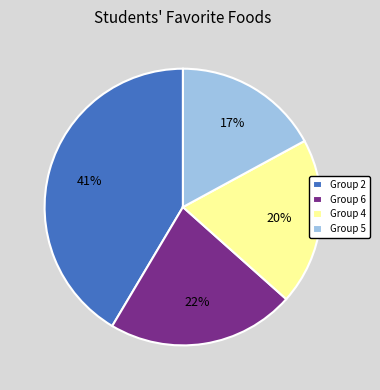

What is the smallest slice in the pie chart?

Group 5